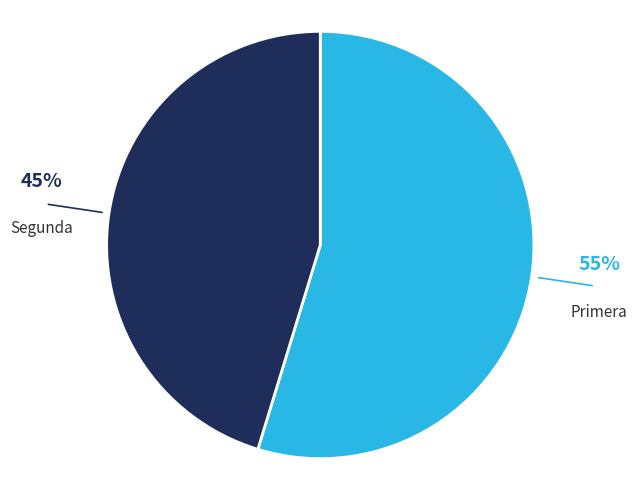

To the nearest percent, what is the combined percentage of Primera and Segunda?

100%